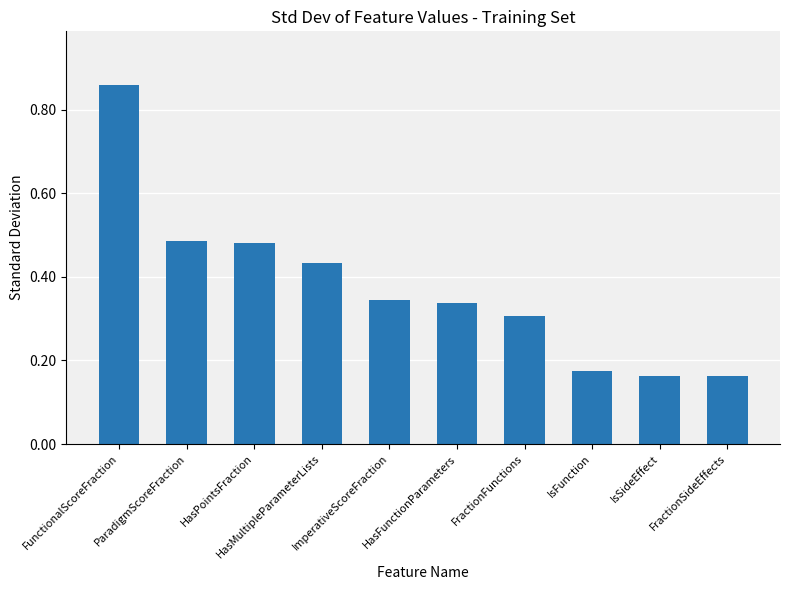

Count the values in the range 0 to 1.

10